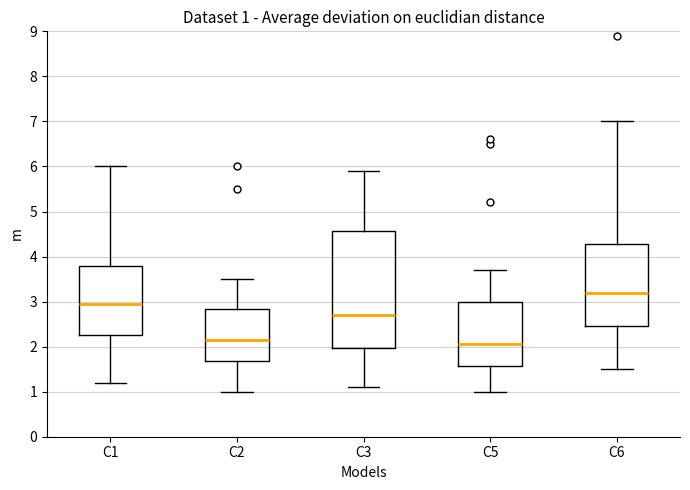

Which box's median line is the lowest?

C5